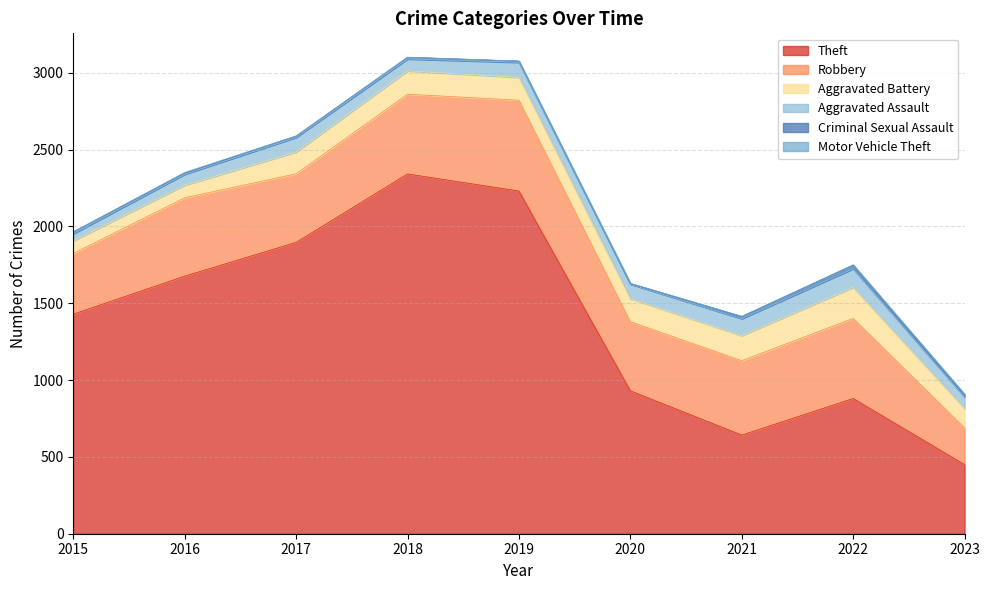

What is the highest value of the Motor Vehicle Theft series?

6